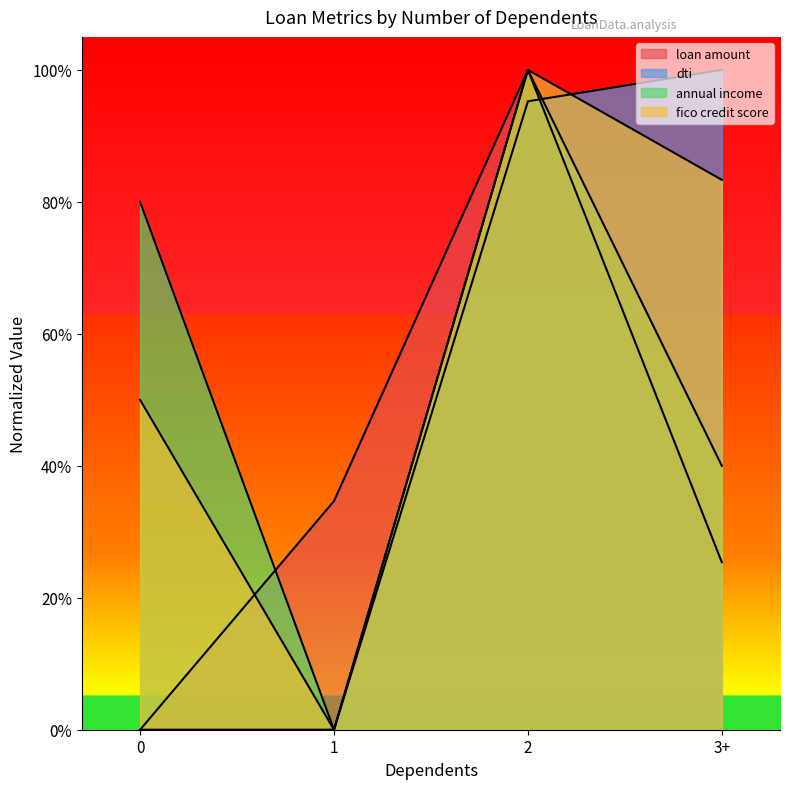

What is the value of the loan amount point at the 4th from the left?

0.3